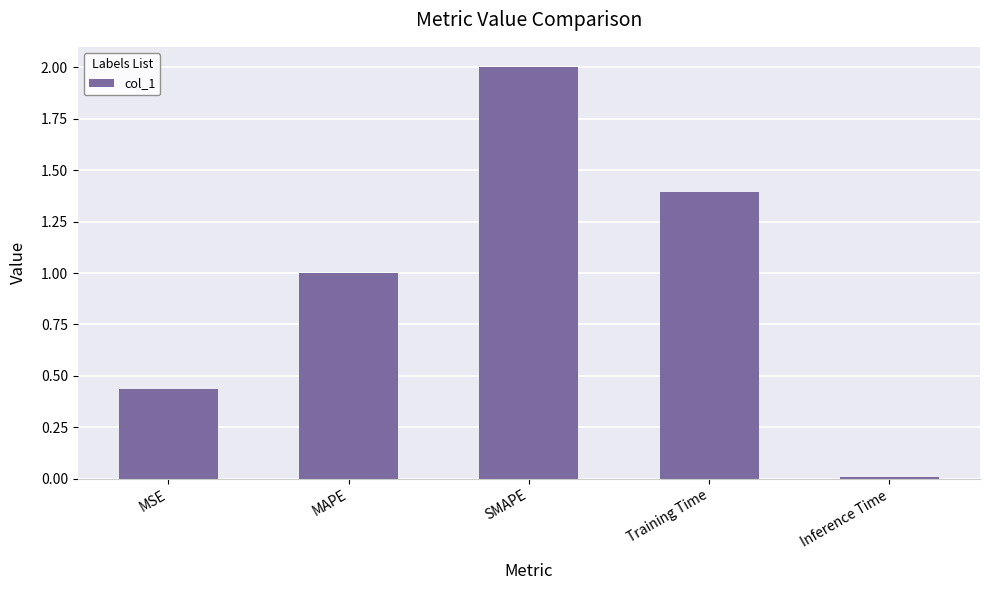

What is the sum of all values?

4.8